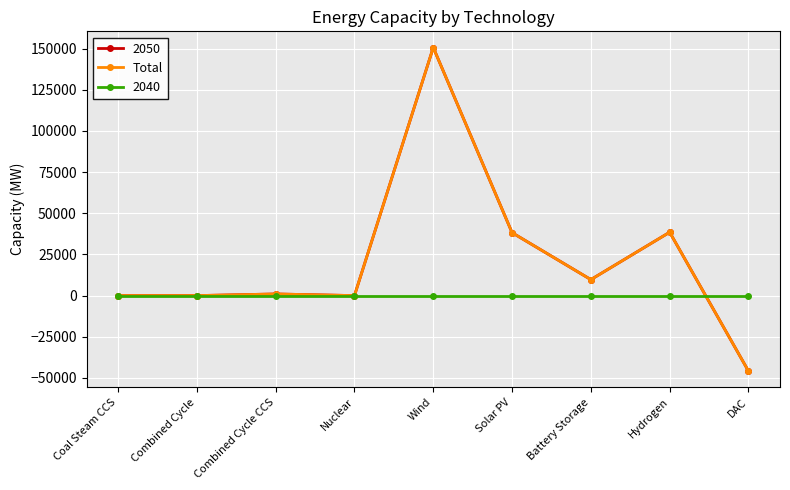

Which category has the lowest value across all series?

DAC